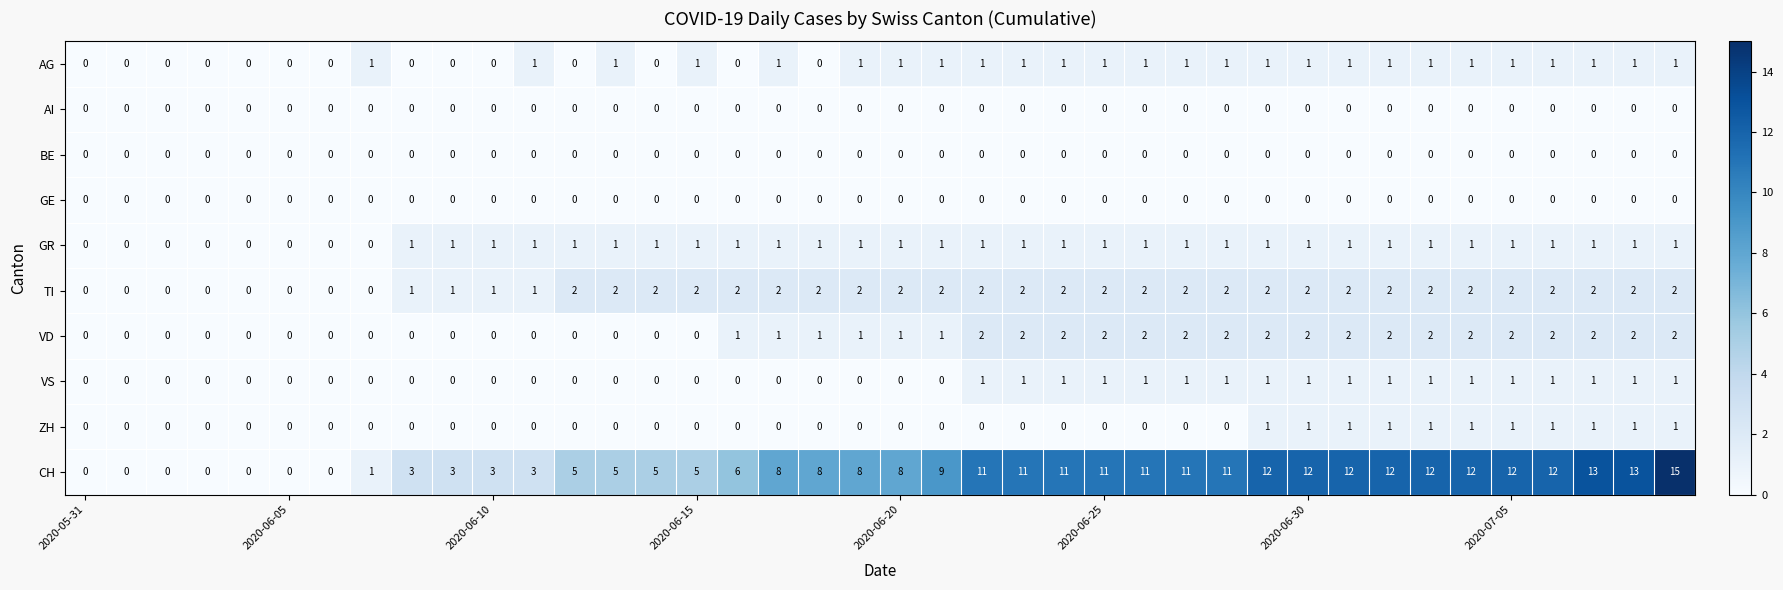

What is the greatest value displayed?

15